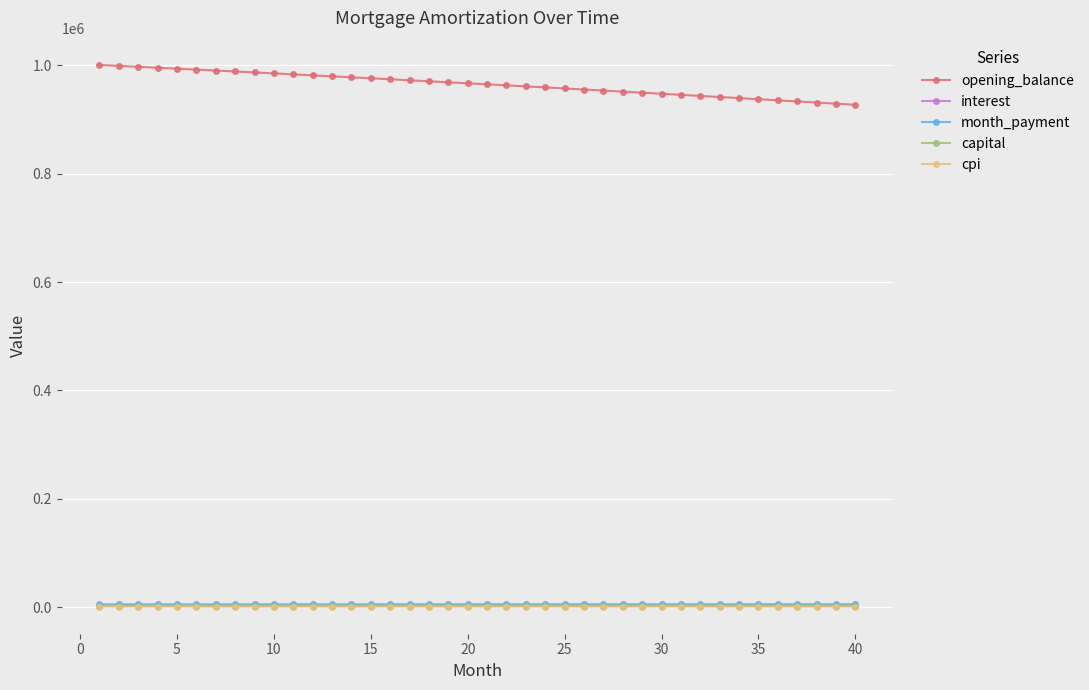

What is the difference between the second highest and second lowest values in the capital series?

331.8